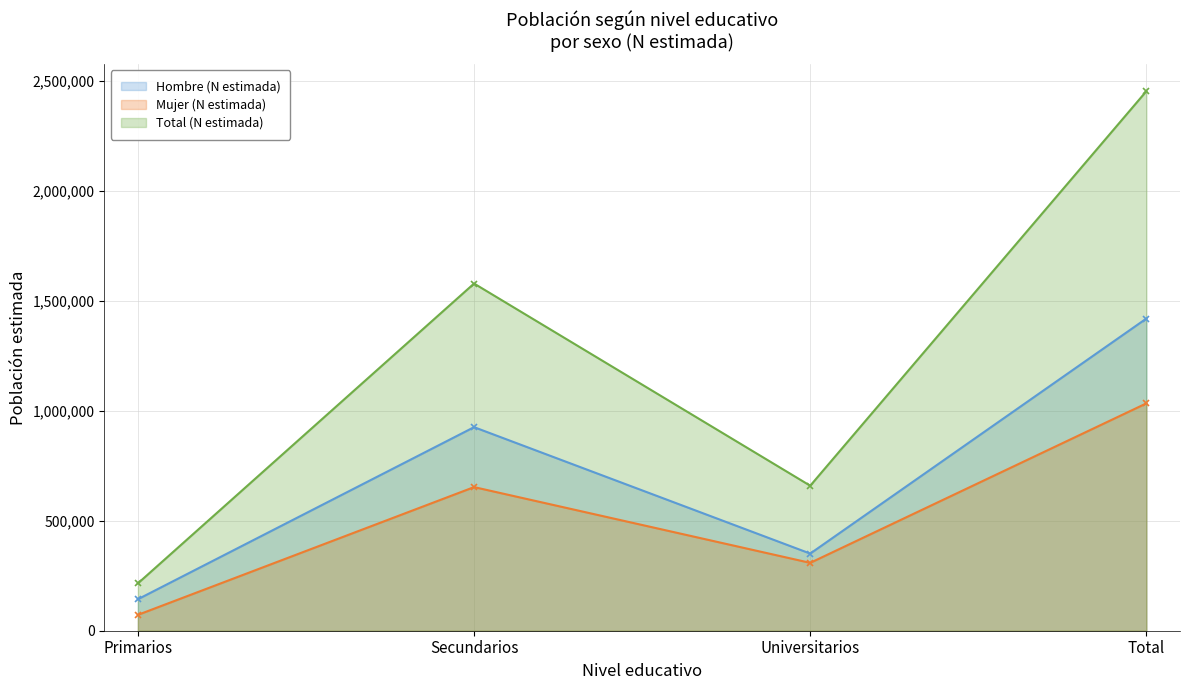

How many lines are shown in the chart?

3